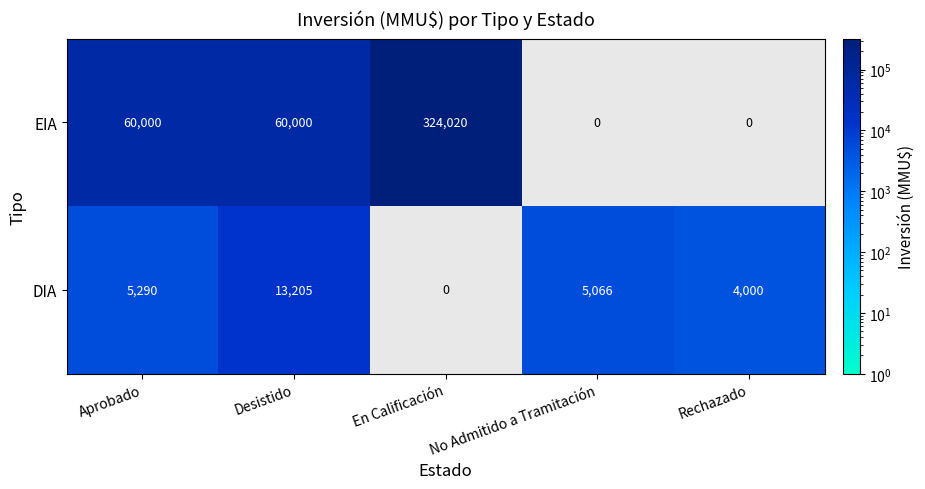

What is the difference between the maximum and minimum values in the EIA series?

324020